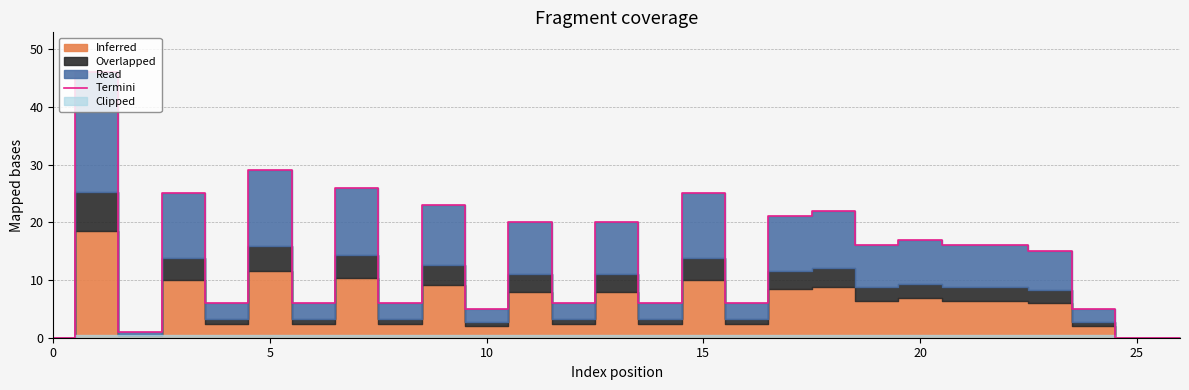

True or false: the data shows 20 at 13.

True